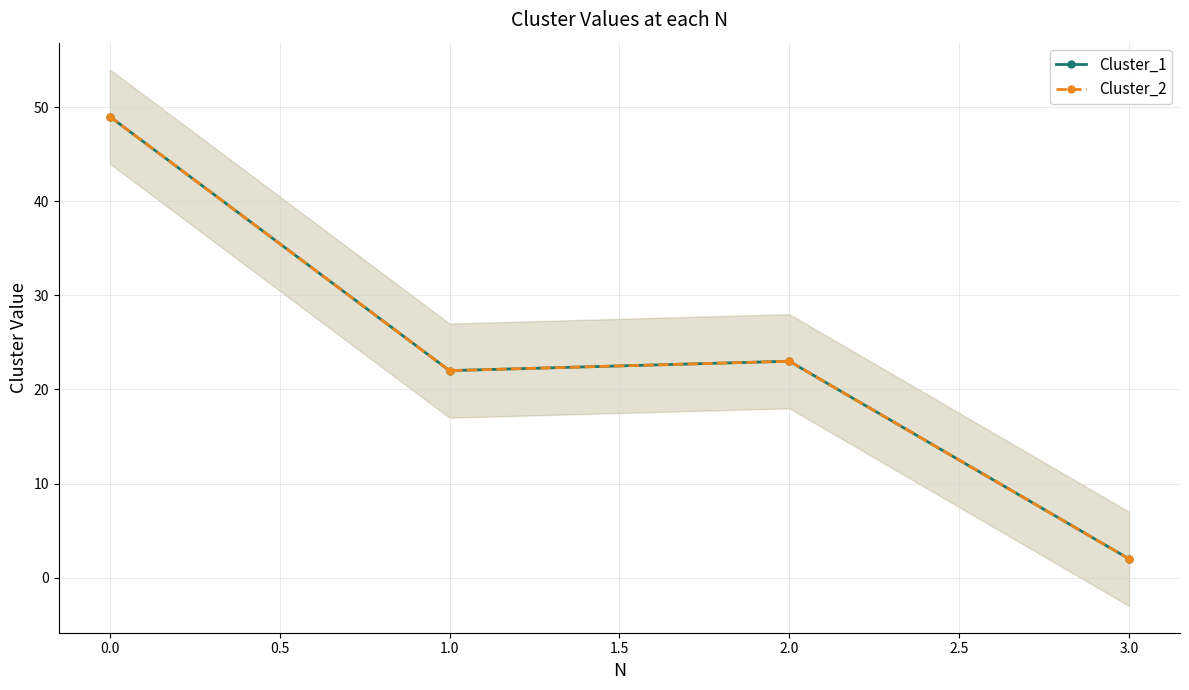

List the series in order of their peak value, lowest first.

Cluster_1, Cluster_2